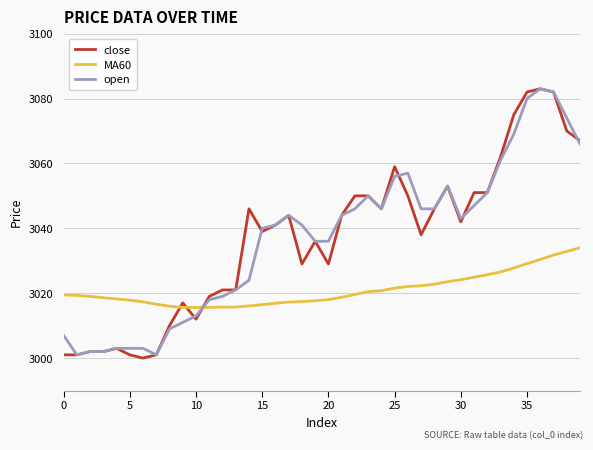

Which series ends up on top after the final intersection of close and MA60?

close